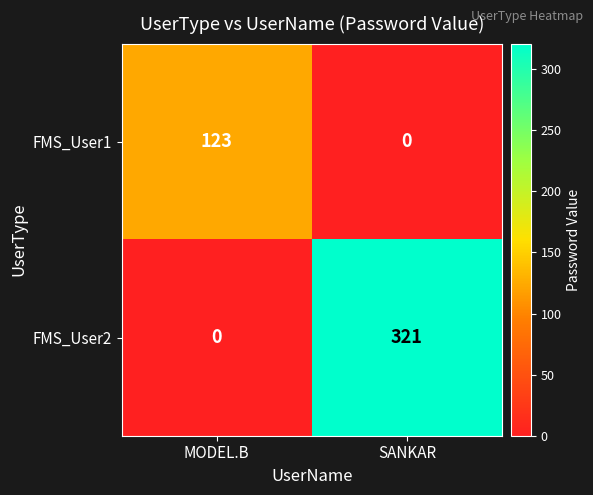

At which category is the sum across all series the highest?

SANKAR